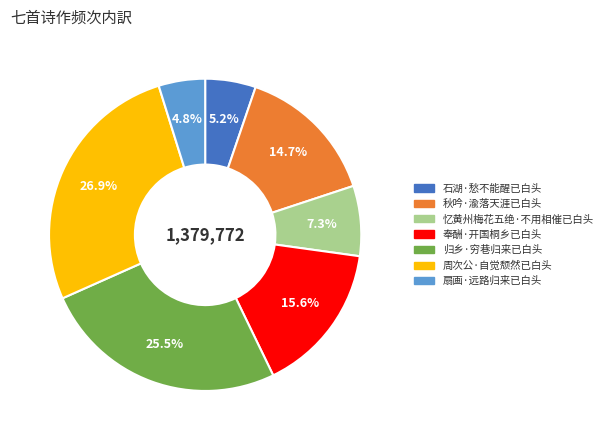

What is the largest slice in the pie chart?

周次公·自觉颓然已白头